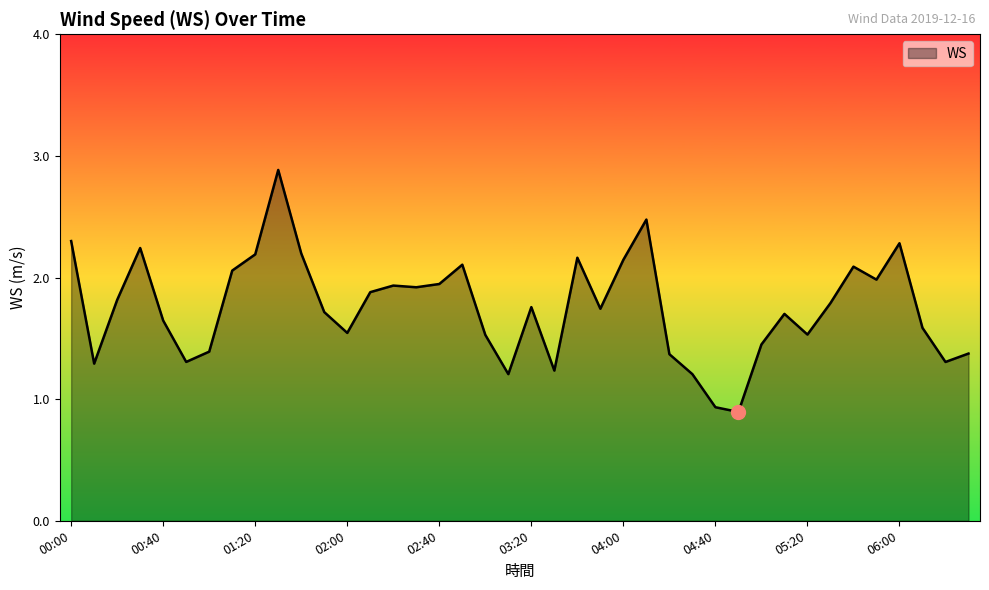

What is the maximum value shown in the chart?

2.9